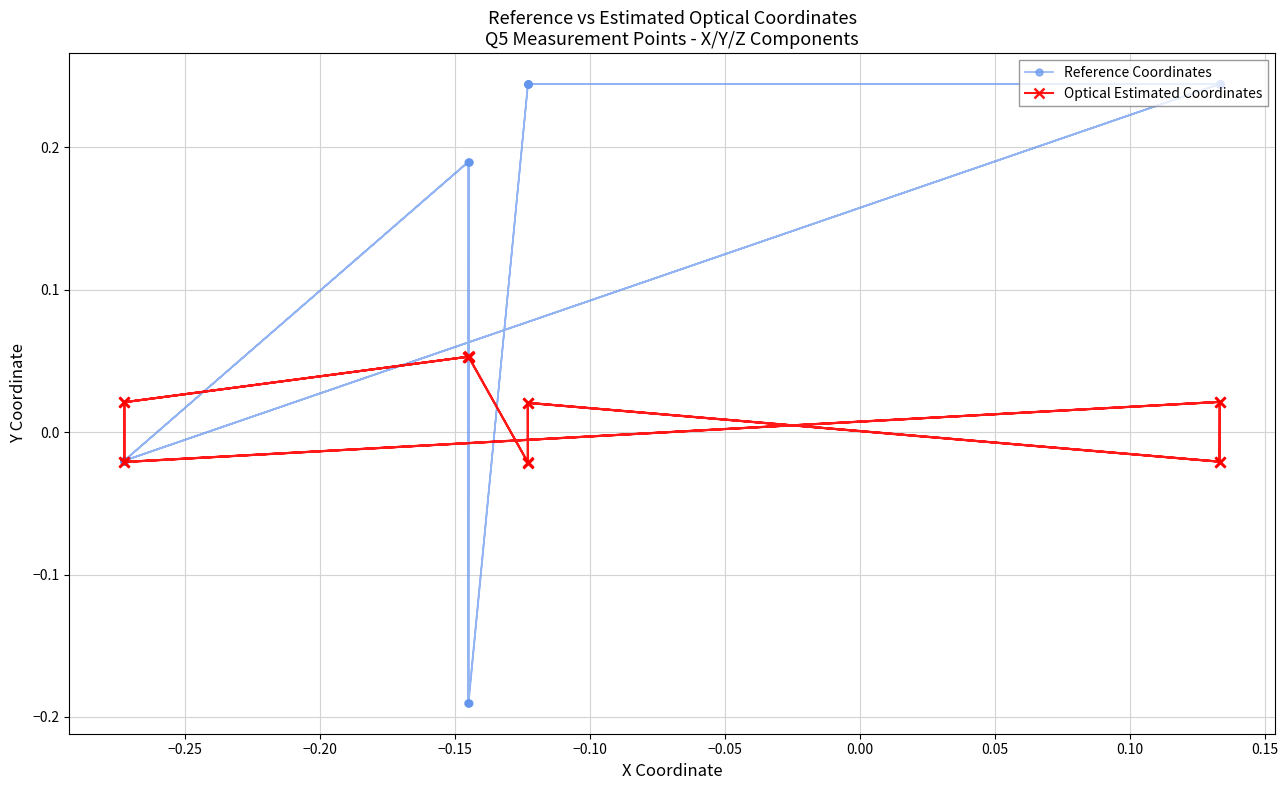

What is the difference between the second highest and minimum values in the Optical Estimated Coordinates series?

0.1